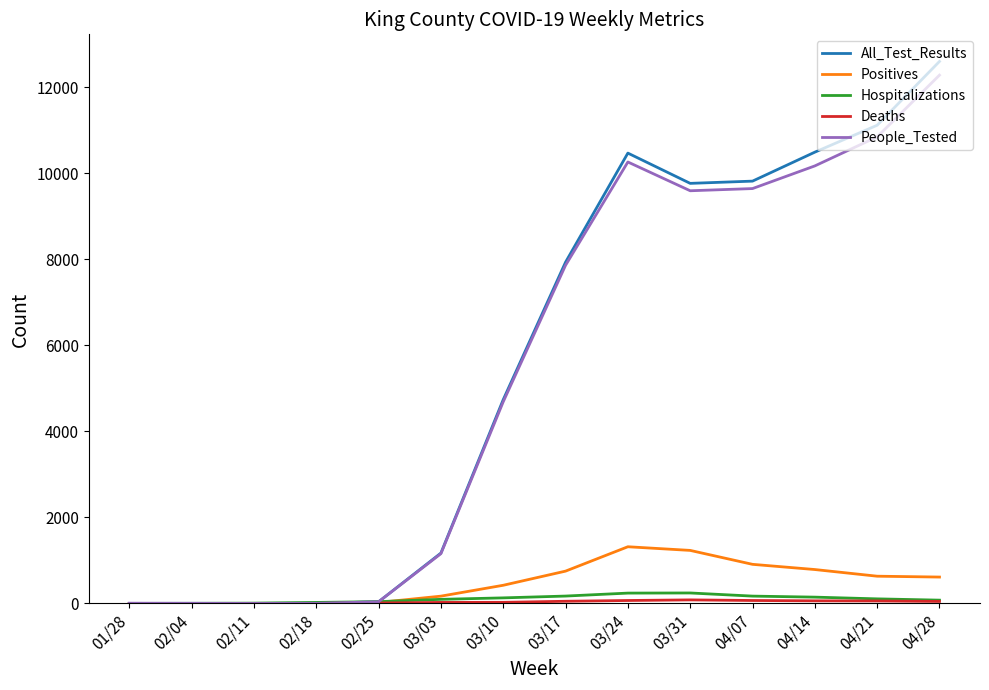

Which series changed the most between 01/28 and 03/24?

All_Test_Results